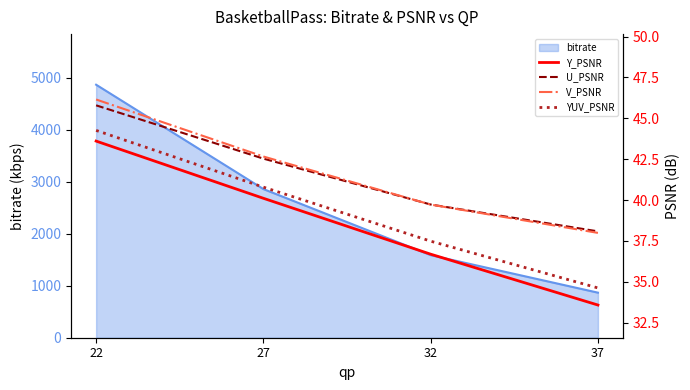

What is the maximum value shown in the chart?

46.1